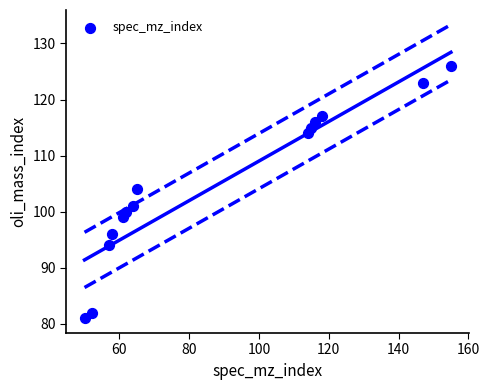

What is the range of X values (max minus min)?

105